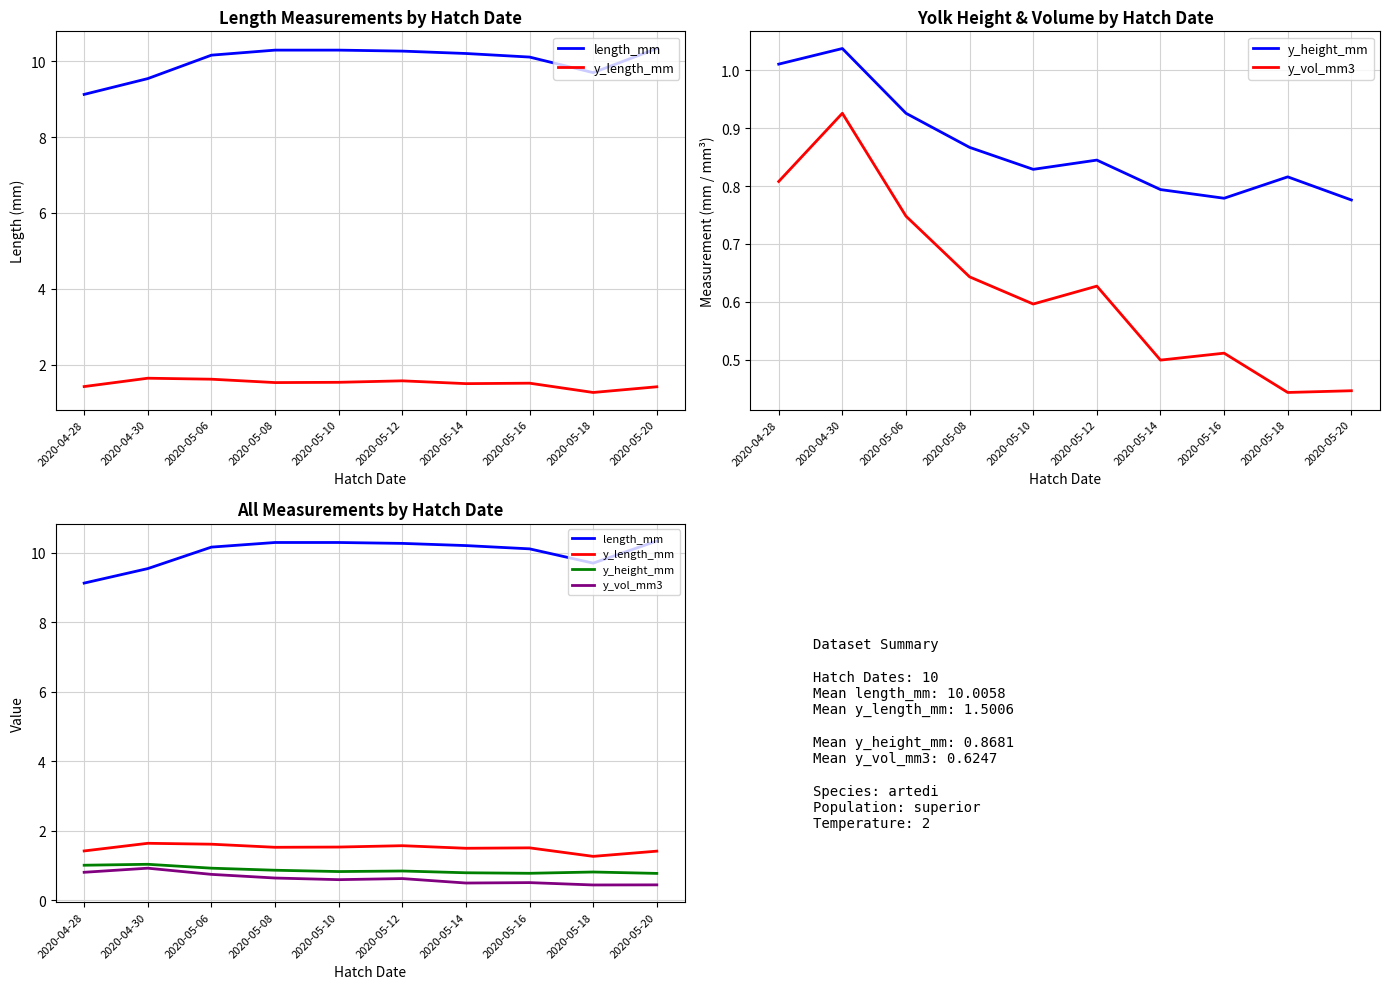

What is the sum of the length_mm values at 2020-04-28 and 2020-05-14?

19.3